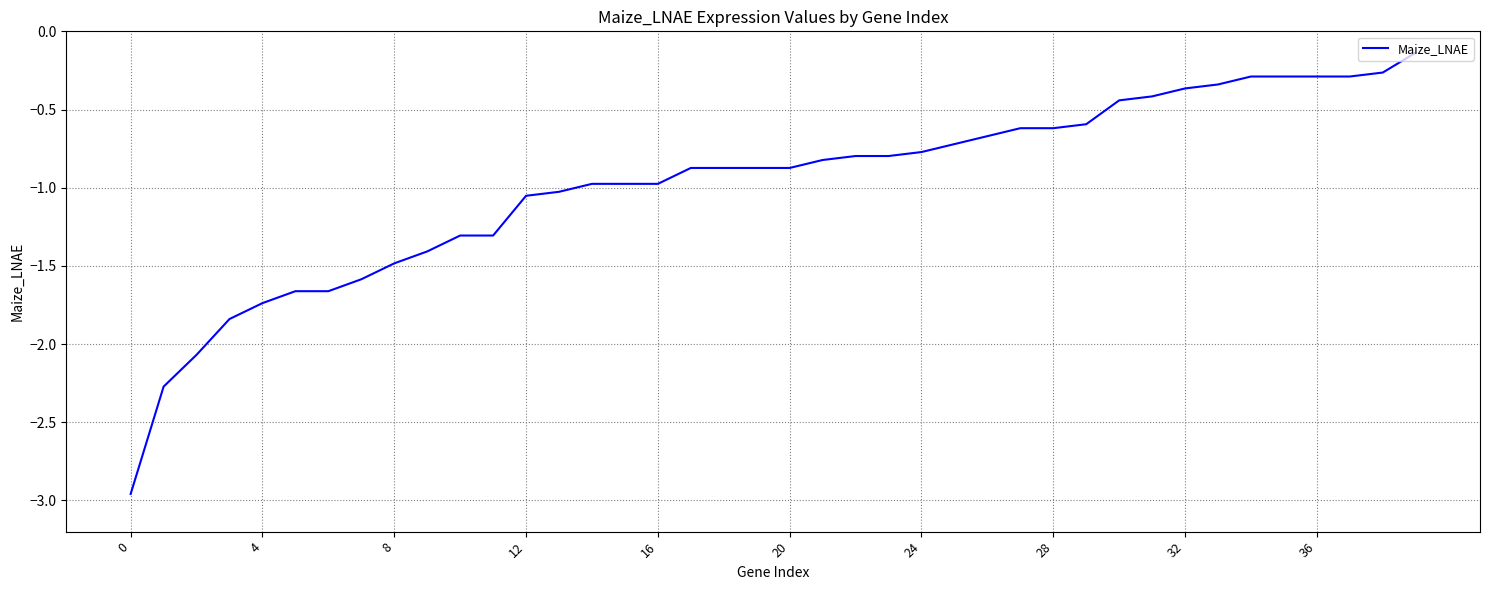

What is the difference between the maximum and minimum values?

2.8